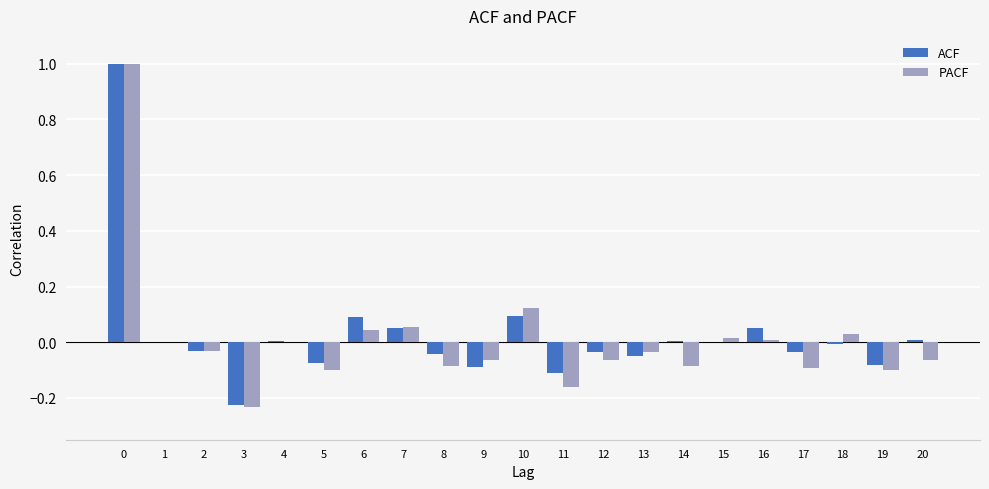

The value of PACF at 12 is -0.1. True or false?

True